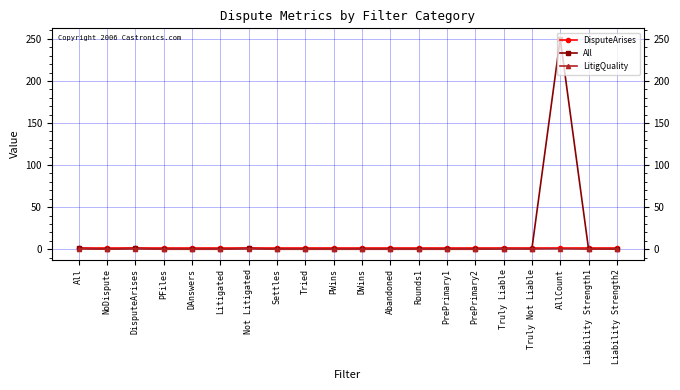

What position from the left is DisputeArises?

3